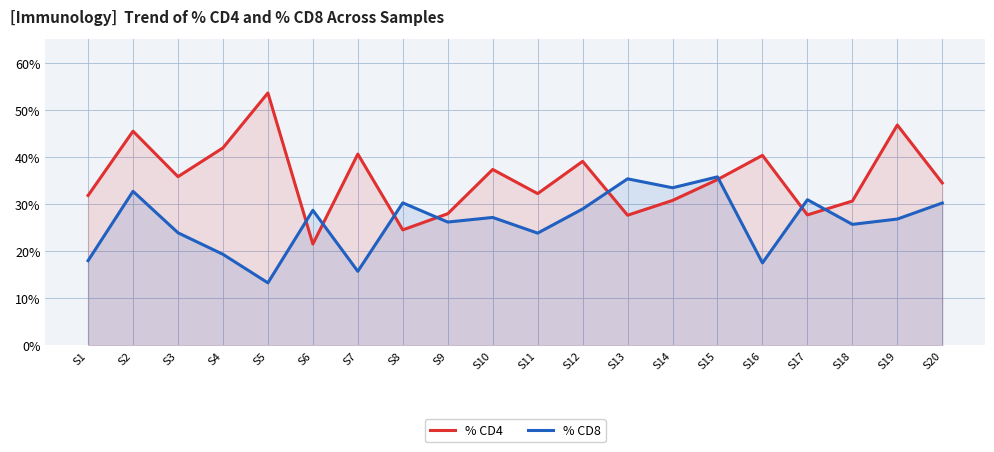

What is the sum of the % CD8 values at S5 and S7?

29.0